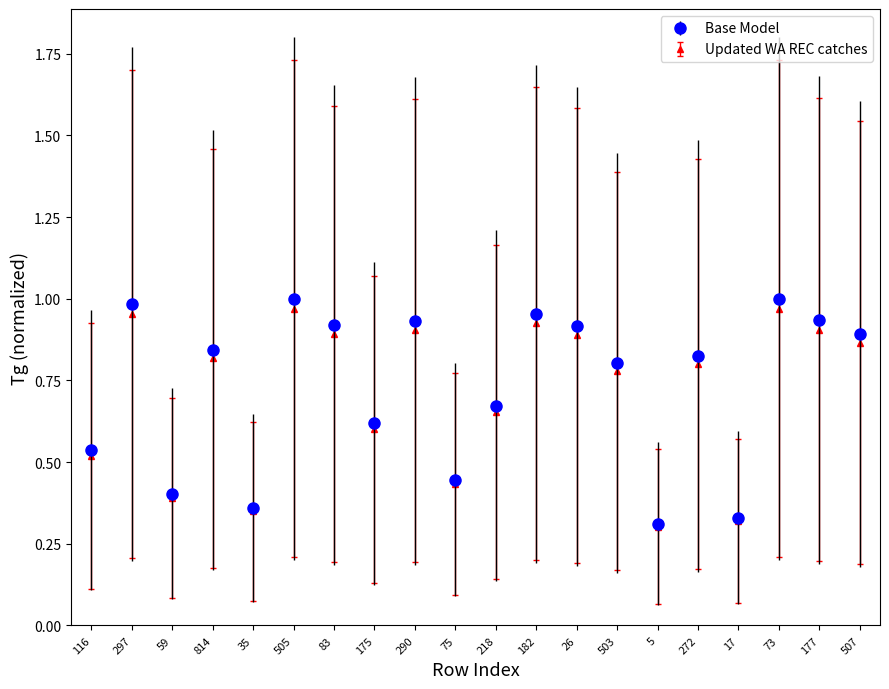

At which category does Updated WA REC catches reach its first local valley?

59